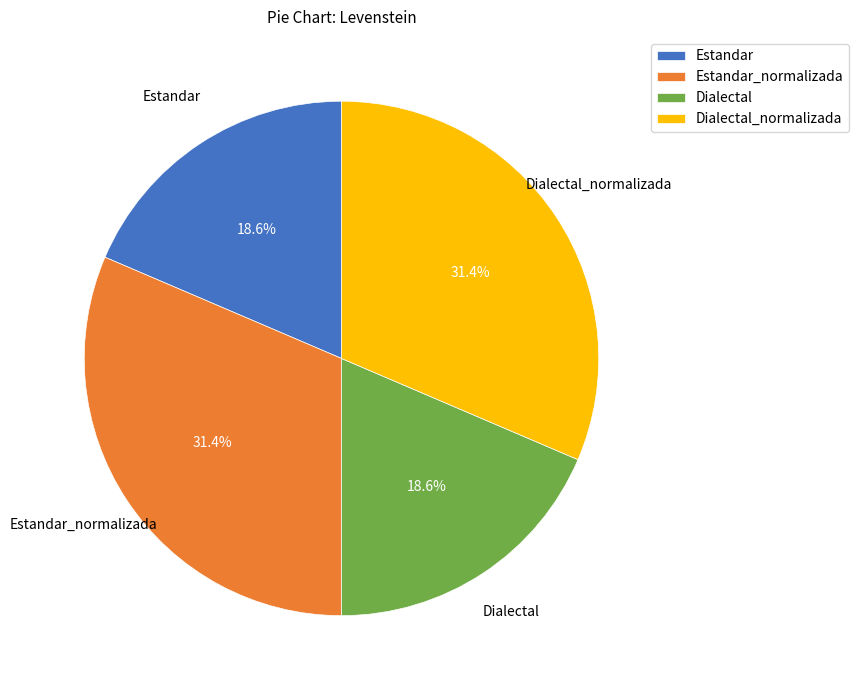

True or false: Dialectal_normalizada accounts for 31% of the total.

True